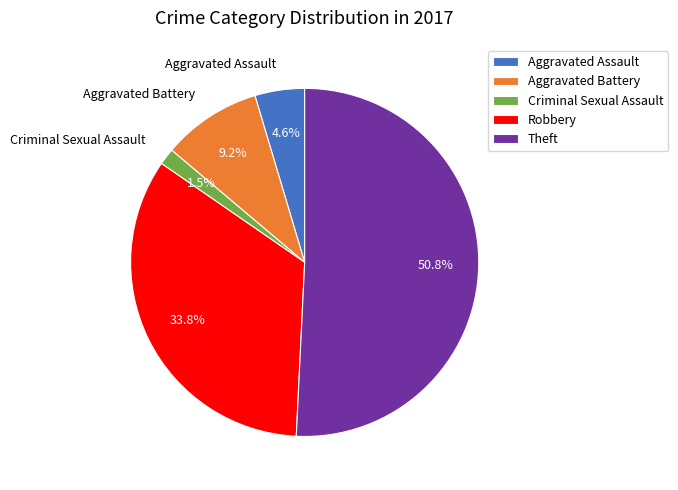

To the nearest percent, what percentage of the pie is Aggravated Assault?

5%